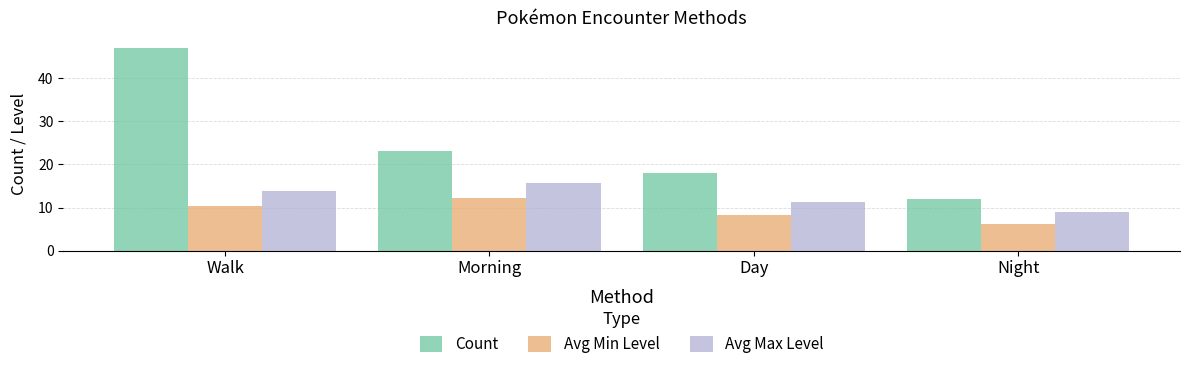

Reading left to right, transcribe all the data shown in this chart.

Count: 47.0	23.0	18.0	12.0
Avg Min Level: 10.4	12.1	8.3	6.2
Avg Max Level: 13.8	15.6	11.2	8.9